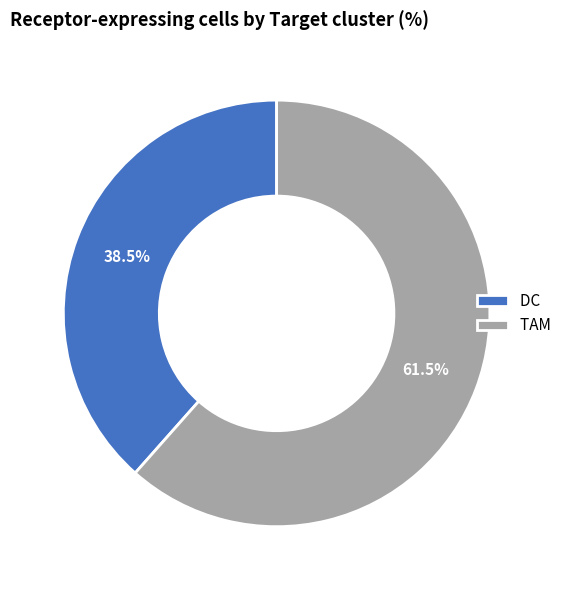

Does DC account for over 50% of the chart?

No